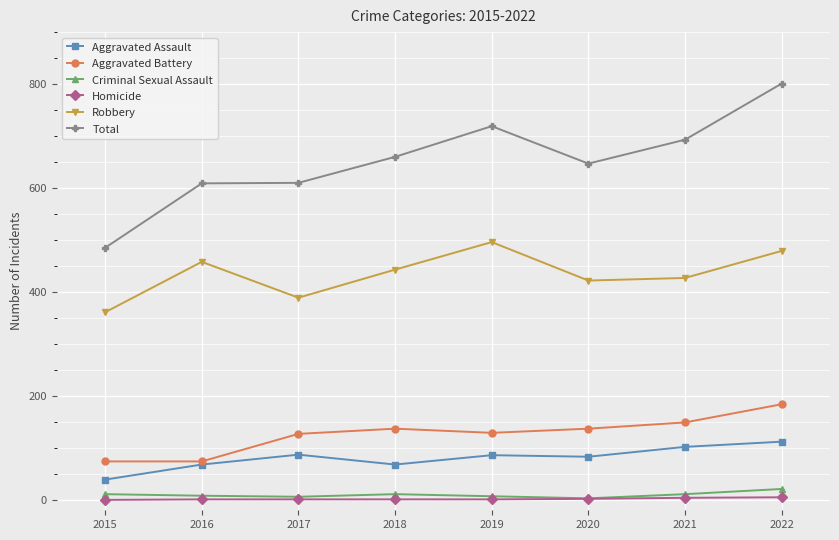

Which series has the largest range (max minus min)?

Total